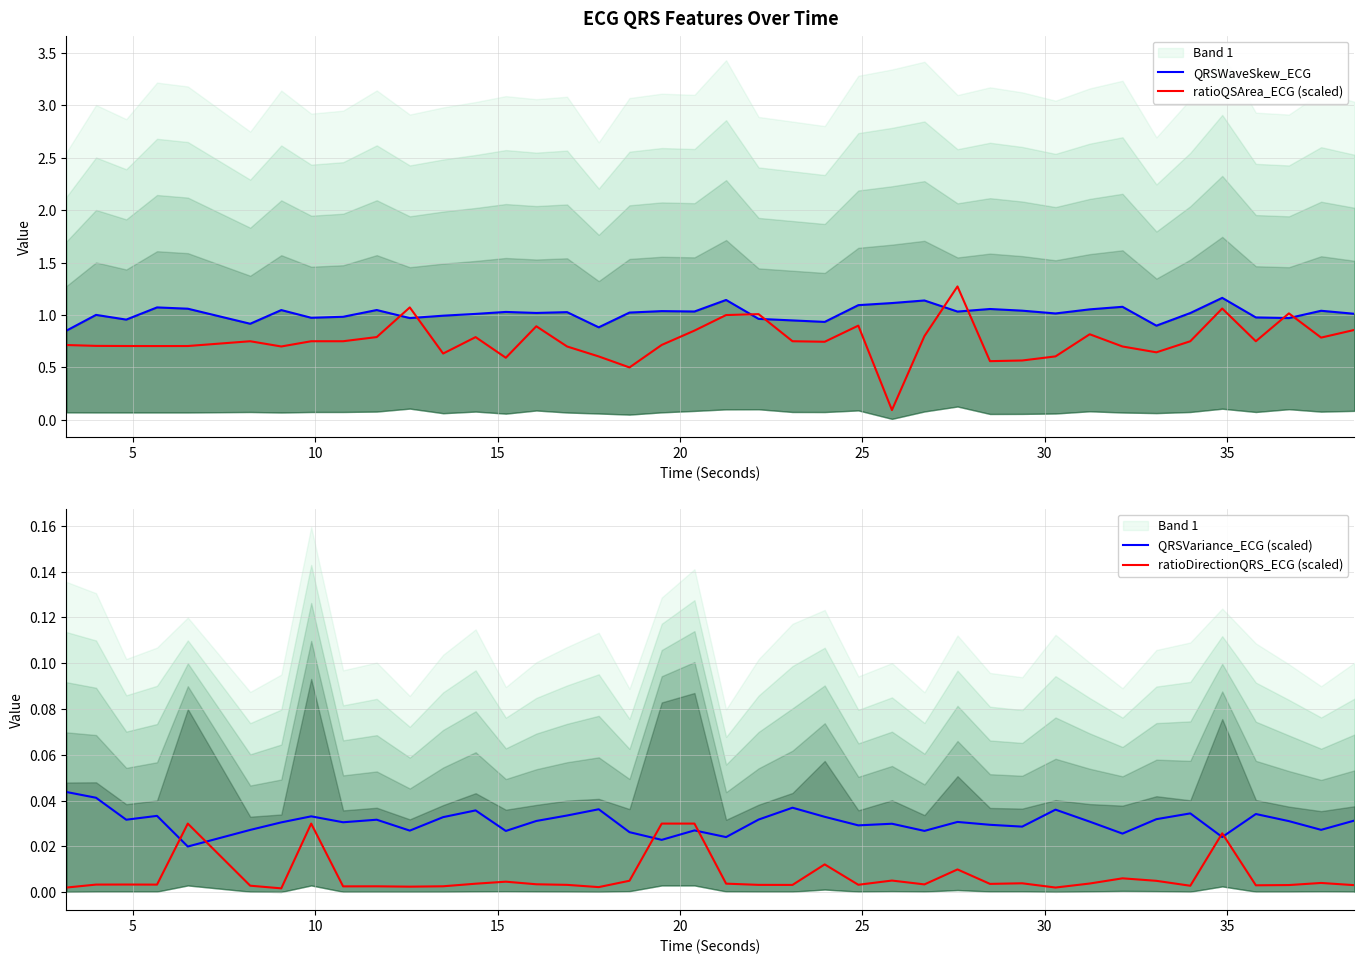

Which series has the widest spread of values?

ratioQSArea_ECG (scaled)